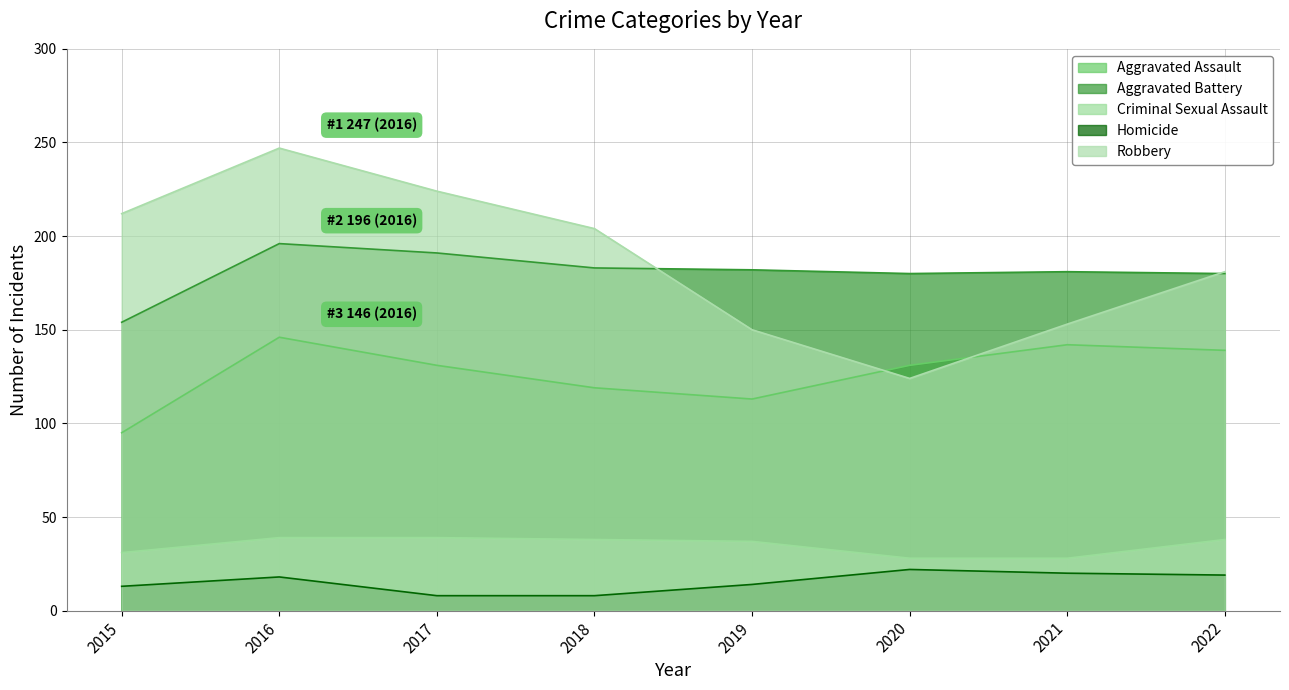

The value of Aggravated Battery at 2020 is 95. True or false?

False